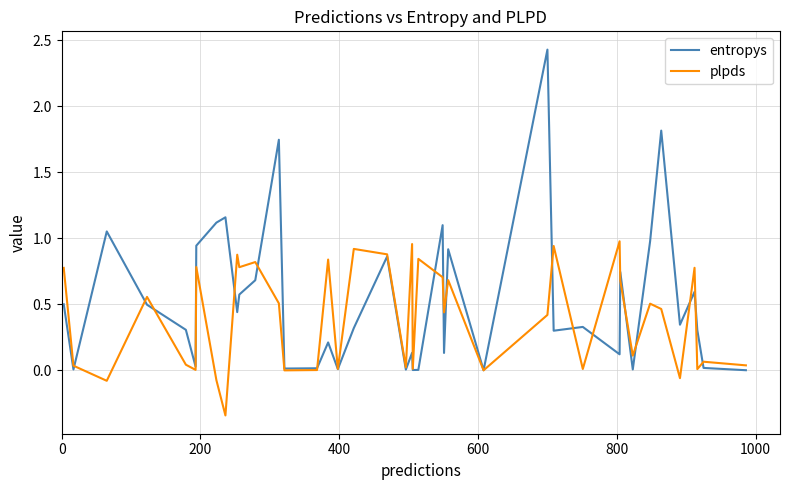

In plpds, how many points are lower than both neighbors (excluding endpoints)?

14